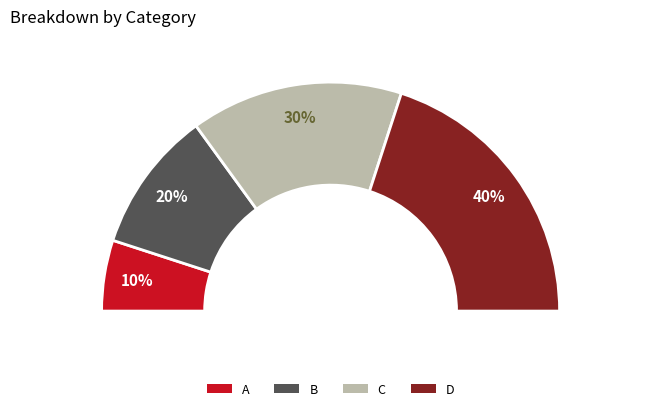

Do D and A together represent more than half of the pie?

No